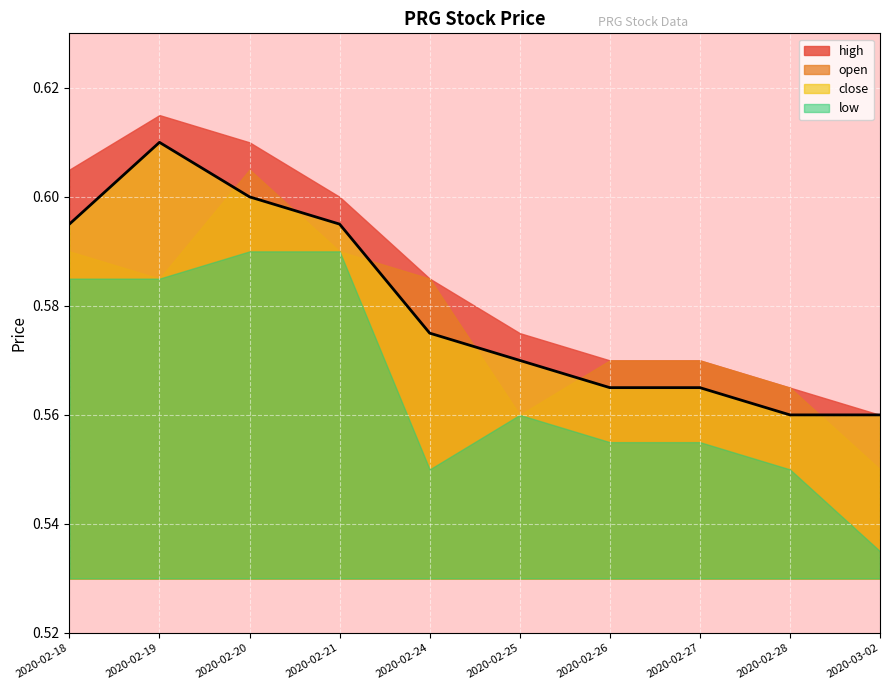

Reading left to right, list all the values displayed in this chart.

high: 2020-02-18=0.6	2020-02-19=0.6	2020-02-20=0.6	2020-02-21=0.6	2020-02-24=0.6	2020-02-25=0.6	2020-02-26=0.6	2020-02-27=0.6	2020-02-28=0.6	2020-03-02=0.6
open: 2020-02-18=0.6	2020-02-19=0.6	2020-02-20=0.6	2020-02-21=0.6	2020-02-24=0.6	2020-02-25=0.6	2020-02-26=0.6	2020-02-27=0.6	2020-02-28=0.6	2020-03-02=0.6
close: 2020-02-18=0.6	2020-02-19=0.6	2020-02-20=0.6	2020-02-21=0.6	2020-02-24=0.6	2020-02-25=0.6	2020-02-26=0.6	2020-02-27=0.6	2020-02-28=0.6	2020-03-02=0.6
low: 2020-02-18=0.6	2020-02-19=0.6	2020-02-20=0.6	2020-02-21=0.6	2020-02-24=0.6	2020-02-25=0.6	2020-02-26=0.6	2020-02-27=0.6	2020-02-28=0.6	2020-03-02=0.5